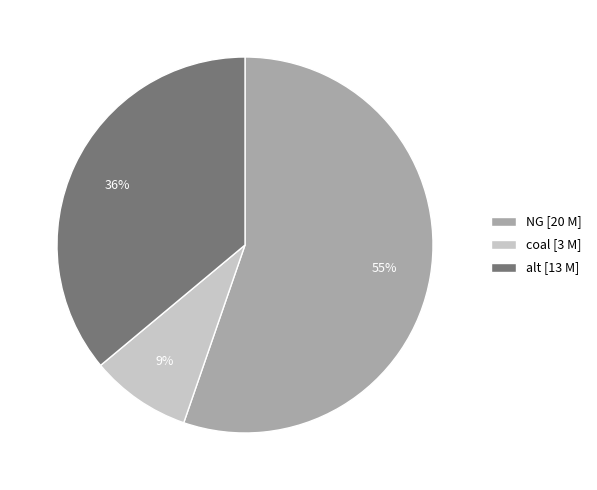

True or false: NG accounts for 68% of the total.

False